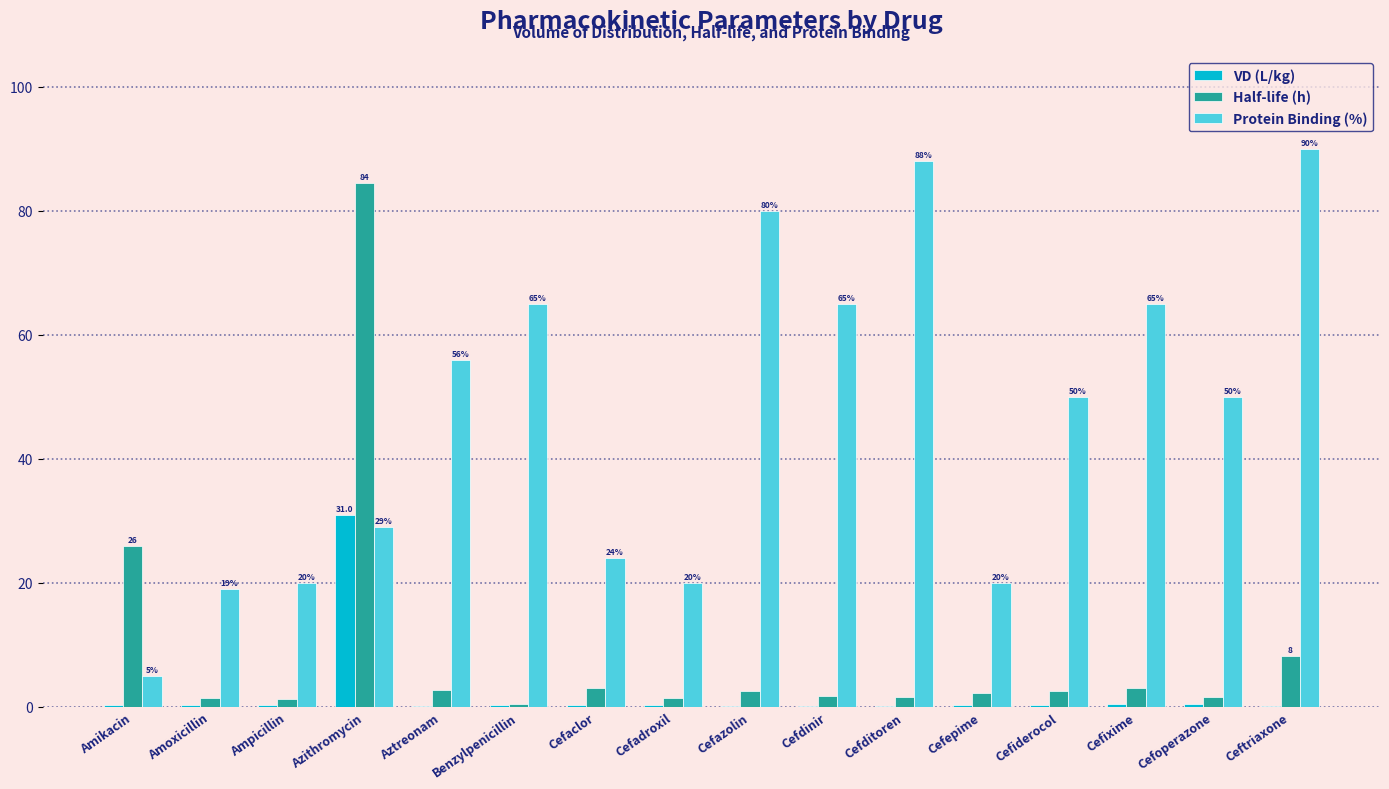

Are the bars grouped side by side (vs. stacked)?

Yes